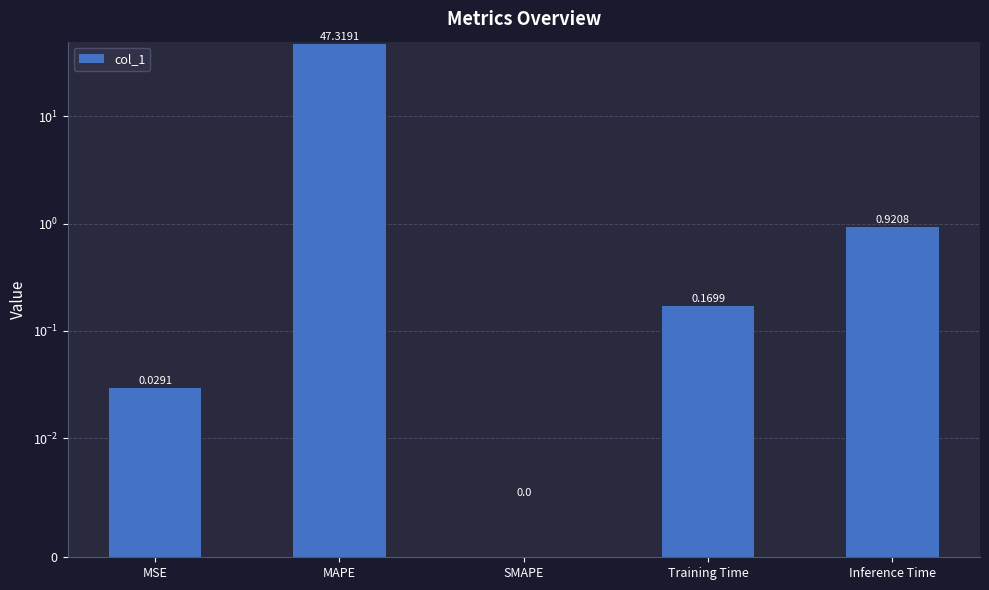

What position from the right is MAPE?

4